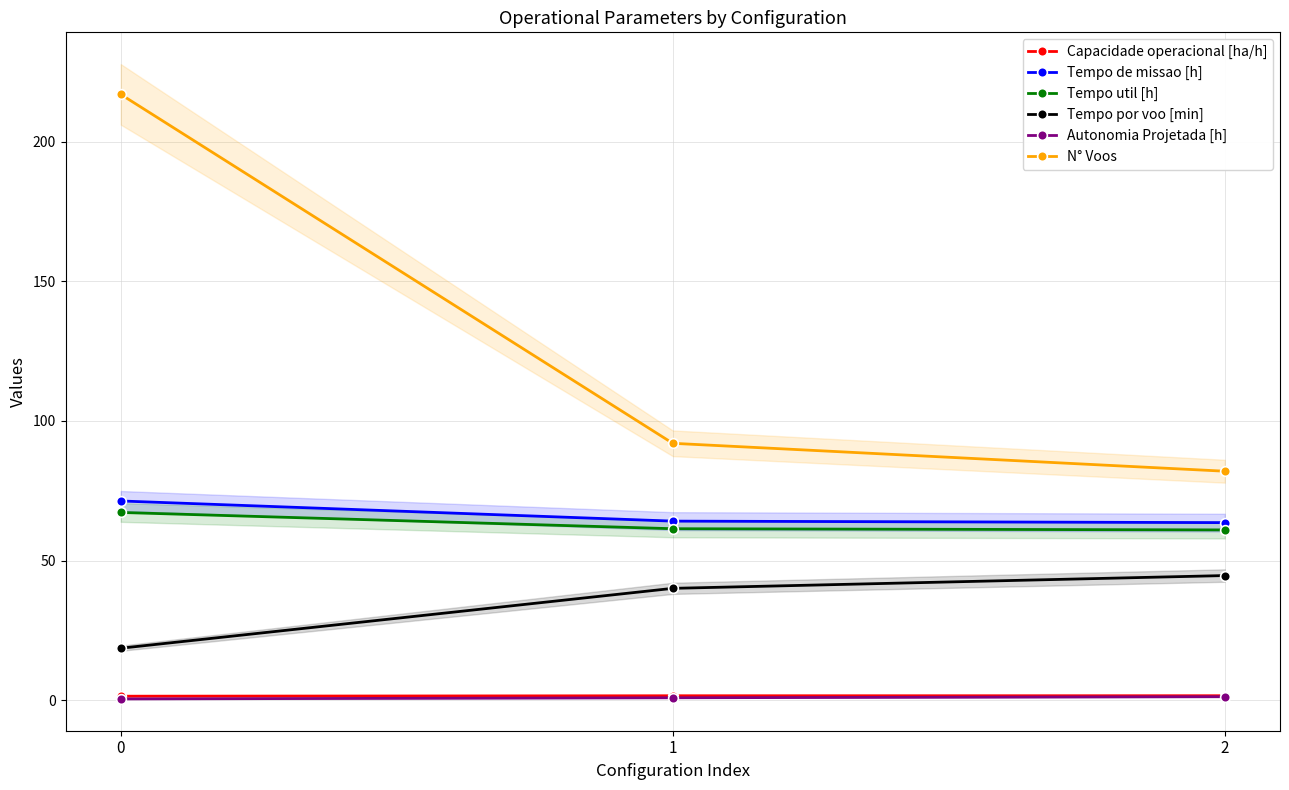

What is the minimum value shown in the chart?

0.4